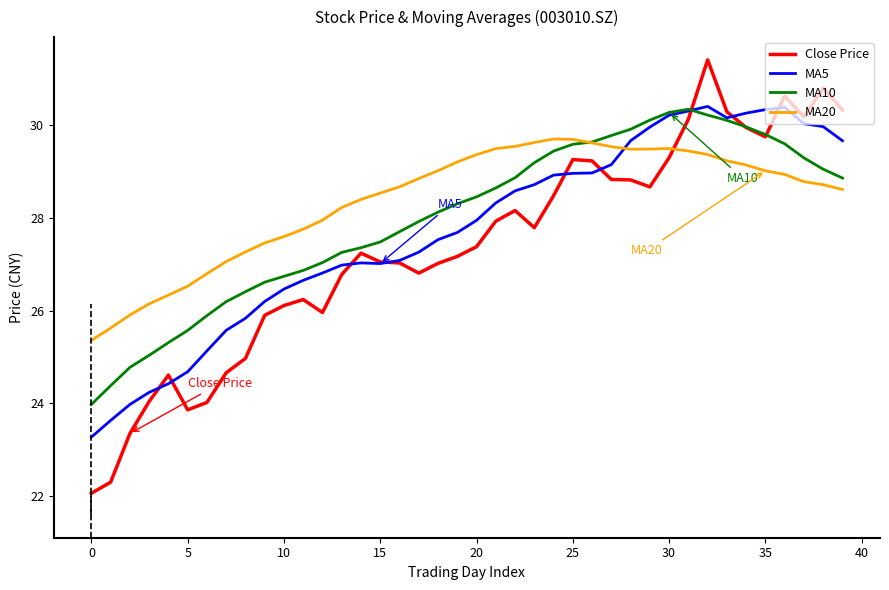

What is the maximum value shown in the chart?

31.4